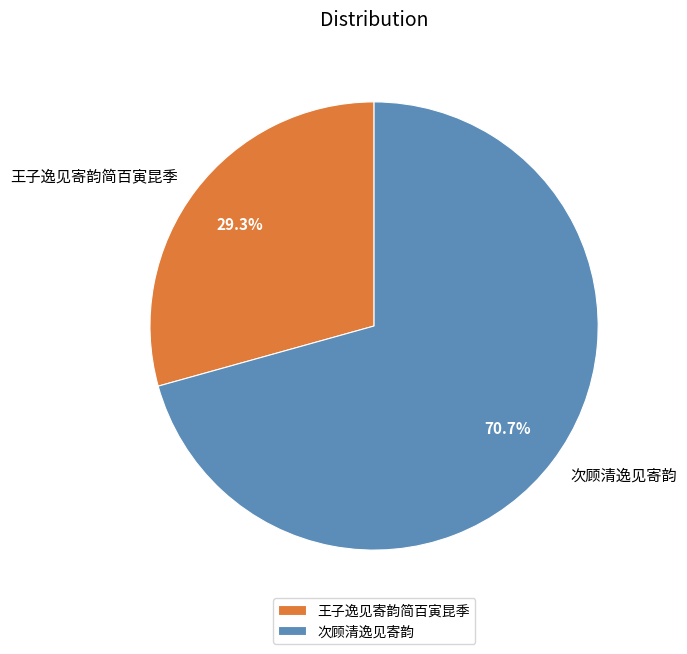

Is there a majority slice in this chart?

Yes